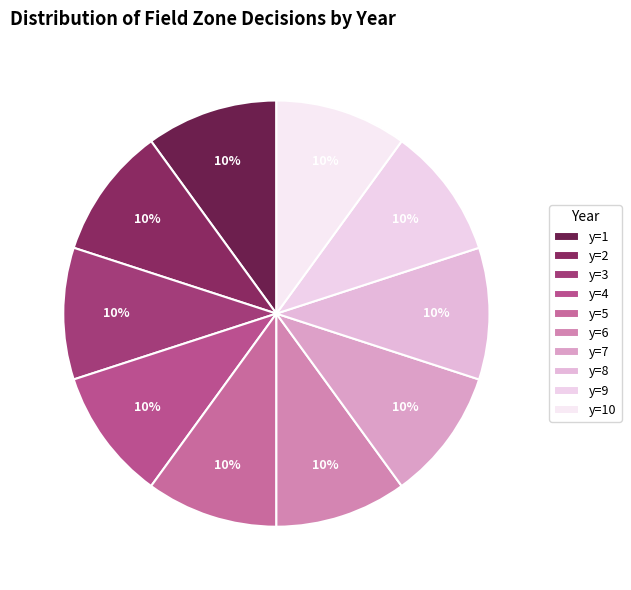

Count the number of slices in the pie.

10